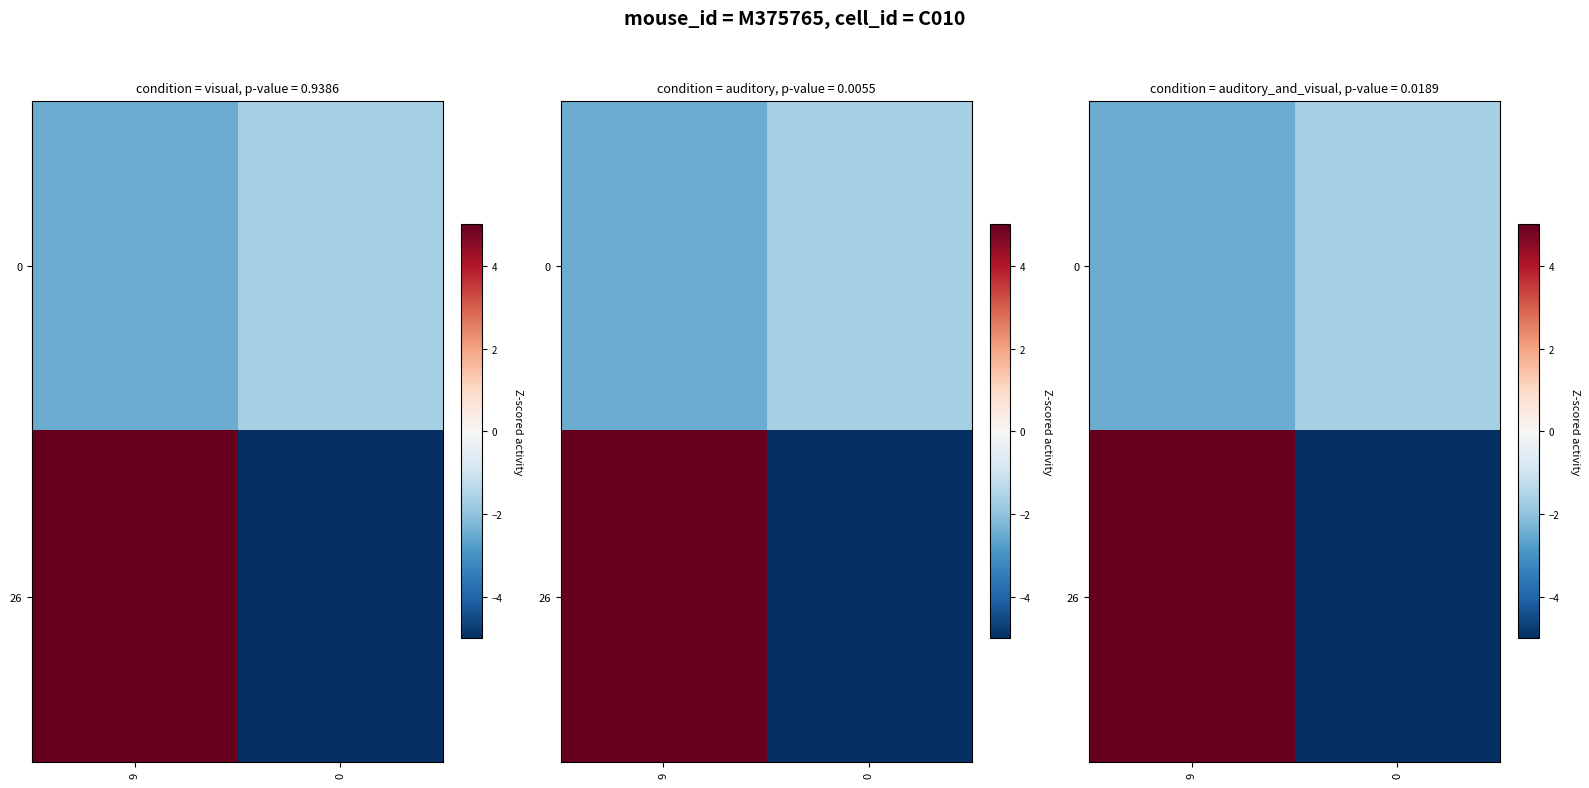

How many distinct data groups are displayed?

2